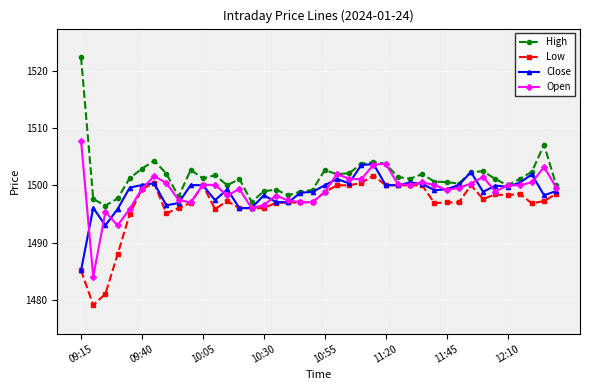

What is the average value of the Close series?

1498.8